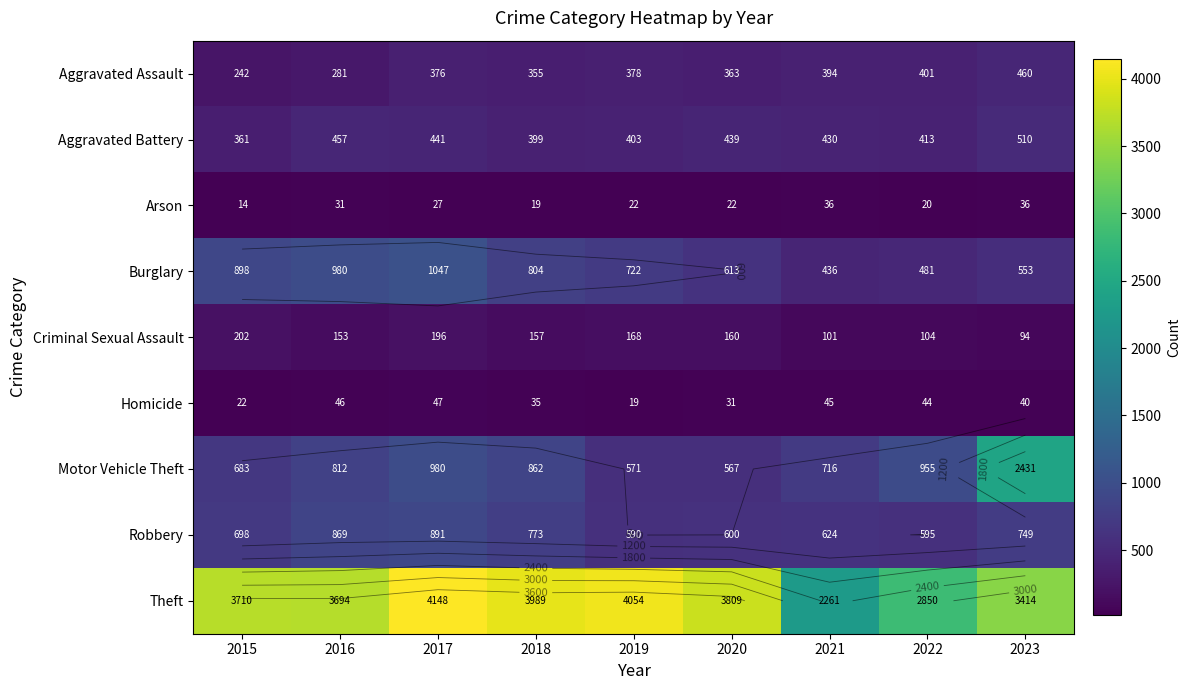

Where is Aggravated Battery nearest to the value 435?

2020